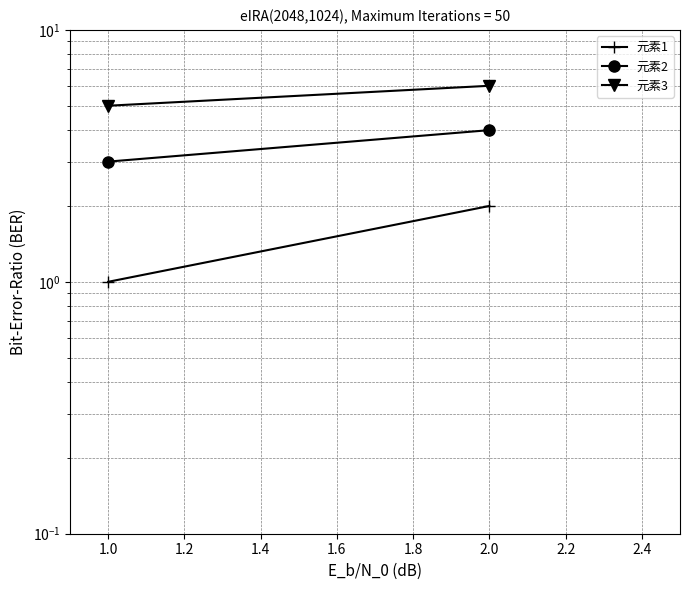

What is the value of the 元素3 point at the 2nd from the left?

6